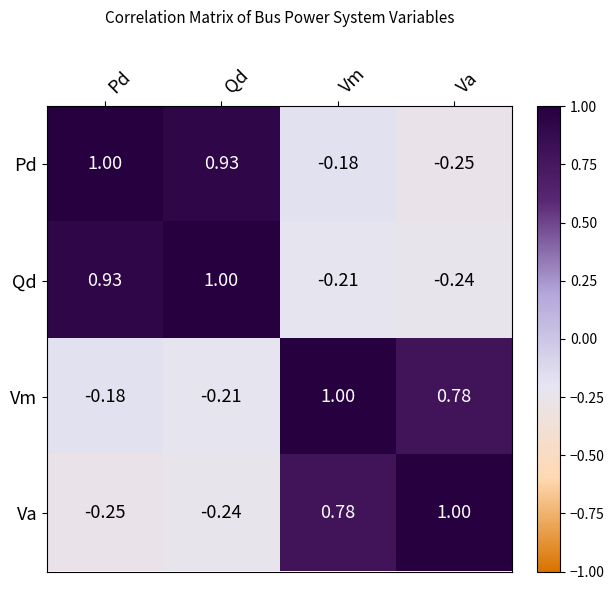

What is the total value across all series at Vm?

1.4